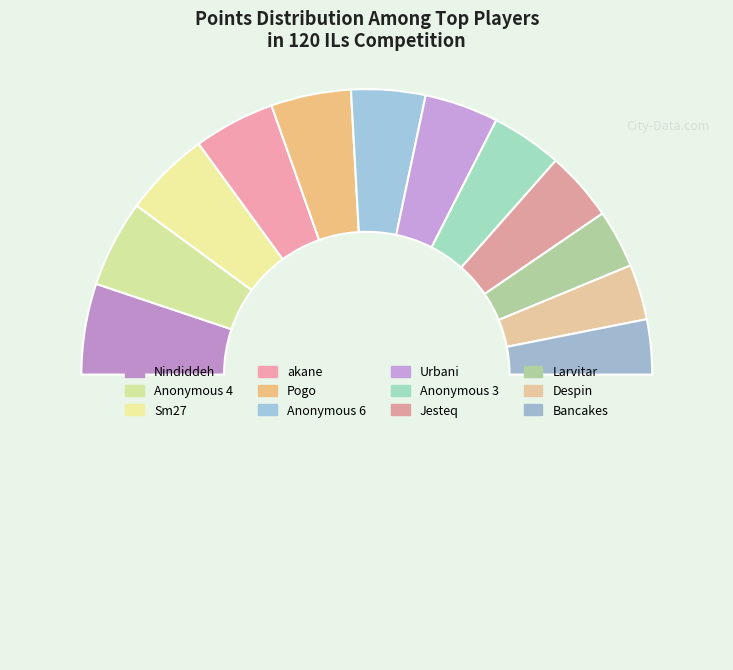

Rank the categories by value from highest to lowest.

Nindiddeh, Anonymous 4, Sm27, akane, Pogo, Anonymous 6, Urbani, Anonymous 3, Jesteq, Larvitar, Despin, Bancakes